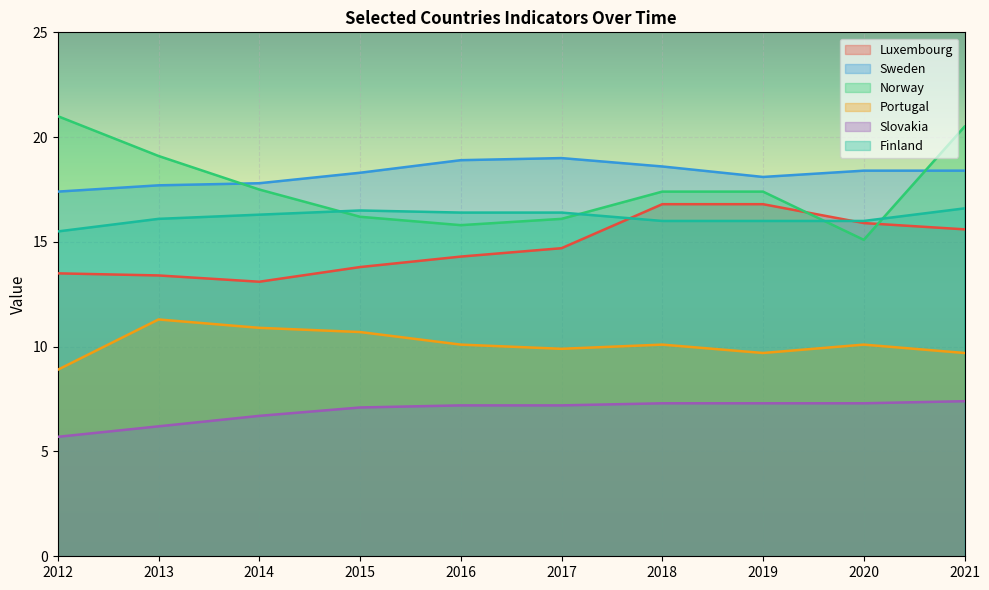

True or false: Norway and Portugal cross at least once.

False